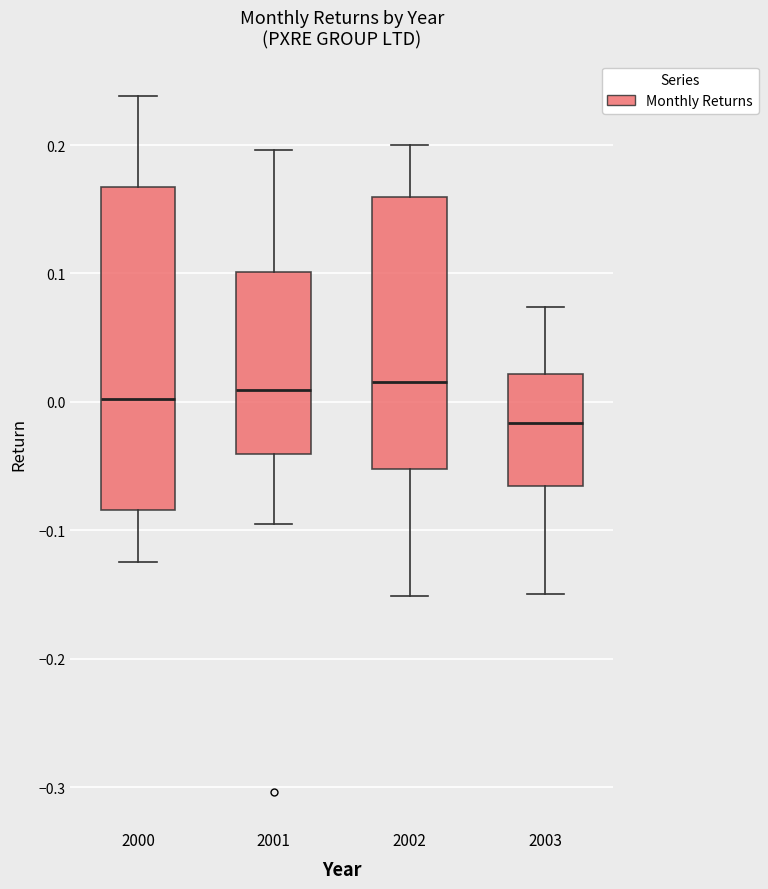

Reading left to right, read every box against the y-axis: the position of its median line, the range the box covers, and the ends of its whiskers. The values are not printed on the chart, so give them approximately, as read against the axis.

2000: median 0.00, box -0.08 to 0.17, whiskers -0.12 to 0.24
2001: median 0.01, box -0.04 to 0.10, whiskers -0.10 to 0.20
2002: median 0.02, box -0.05 to 0.16, whiskers -0.15 to 0.20
2003: median -0.02, box -0.07 to 0.02, whiskers -0.15 to 0.07